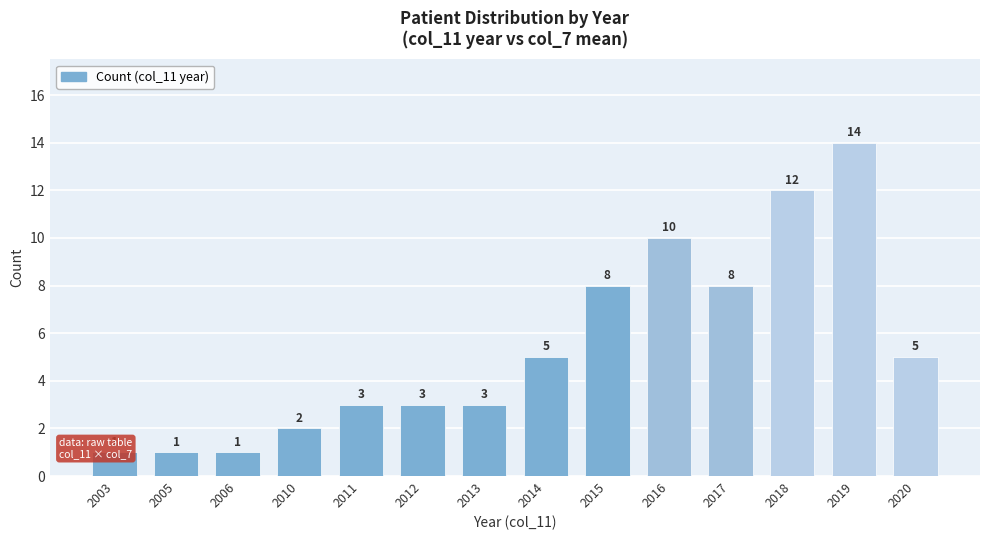

Does the chart contain stacked bars?

No